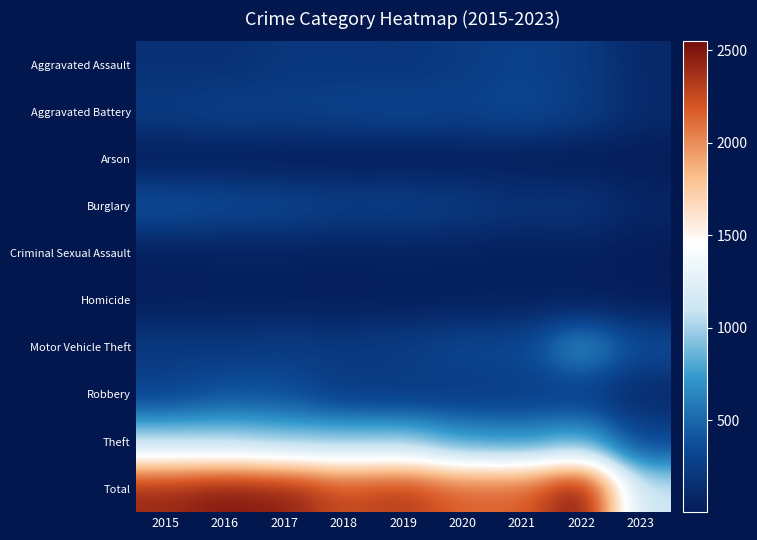

Reading right to left, extract all data points from this chart.

Aggravated Assault: 2023=100	2022=239	2021=292	2020=242	2019=197	2018=206	2017=207	2016=154	2015=160
Aggravated Battery: 2023=117	2022=261	2021=336	2020=294	2019=321	2018=297	2017=277	2016=288	2015=246
Arson: 2023=5	2022=5	2021=14	2020=20	2019=8	2018=9	2017=9	2016=13	2015=11
Burglary: 2023=82	2022=201	2021=185	2020=245	2019=281	2018=273	2017=327	2016=352	2015=393
Criminal Sexual Assault: 2023=7	2022=40	2021=32	2020=36	2019=51	2018=40	2017=47	2016=43	2015=34
Homicide: 2023=14	2022=23	2021=37	2020=24	2019=27	2018=15	2017=24	2016=29	2015=17
Motor Vehicle Theft: 2023=359	2022=722	2021=329	2020=328	2019=260	2018=232	2017=243	2016=218	2015=228
Robbery: 2023=93	2022=244	2021=244	2020=233	2019=224	2018=237	2017=381	2016=394	2015=297
Theft: 2023=320	2022=812	2021=691	2020=736	2019=959	2018=941	2017=941	2016=1009	2015=1027
Total: 2023=1097	2022=2547	2021=2160	2020=2158	2019=2328	2018=2250	2017=2456	2016=2500	2015=2413